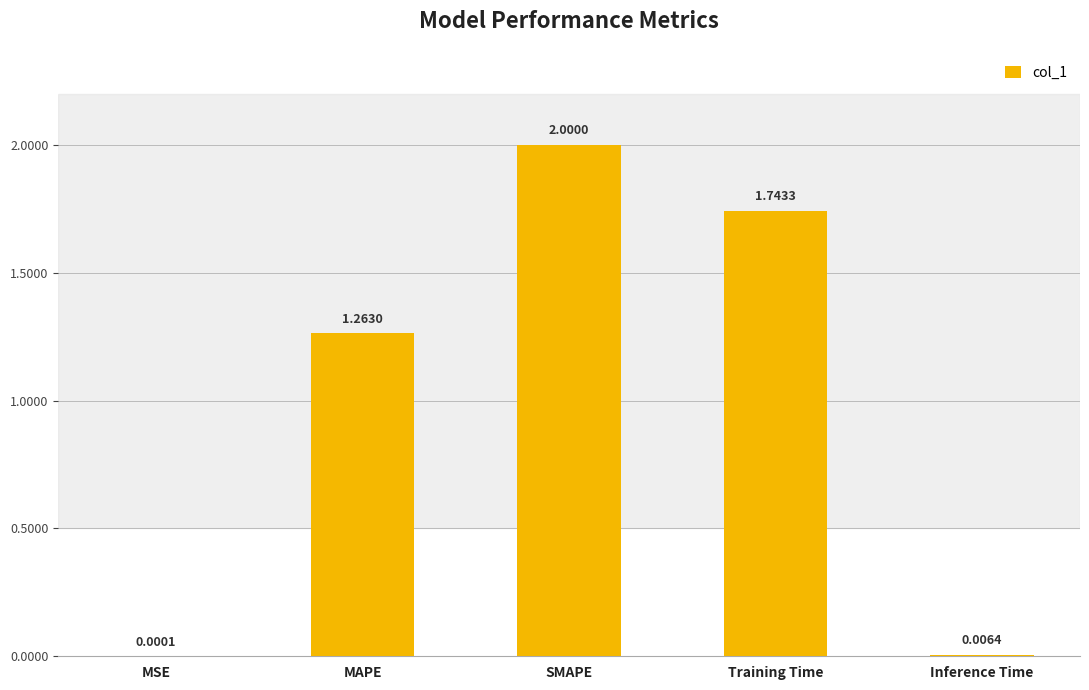

Approximately how many times larger is the value at Training Time compared to SMAPE?

0.9